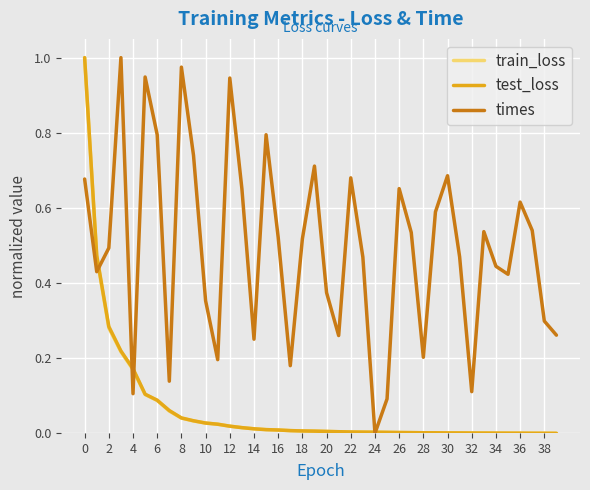

Which series has the largest total across all categories?

times